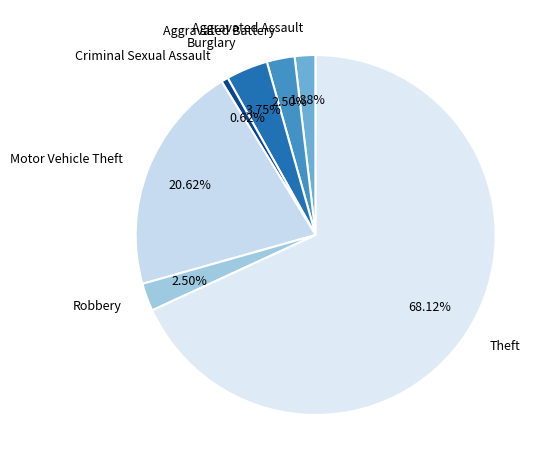

What percentage is NOT represented by Burglary?

96.2%